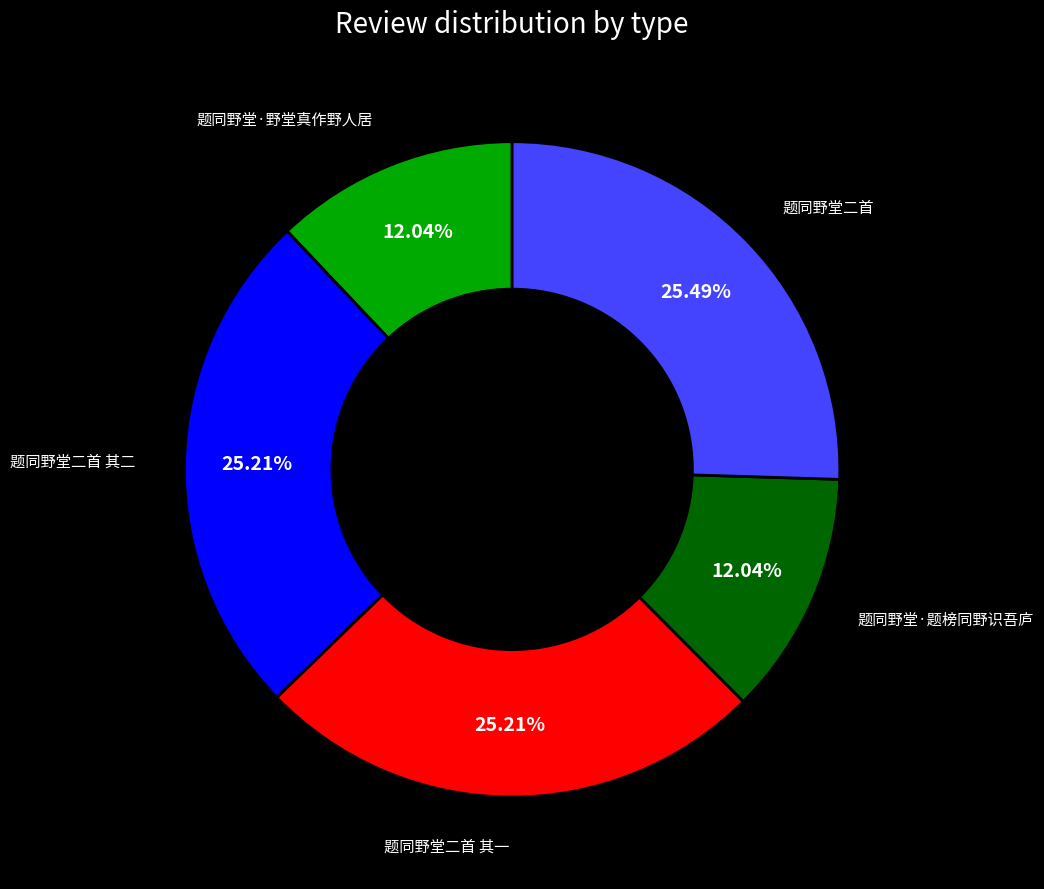

Is there a majority slice in this chart?

No